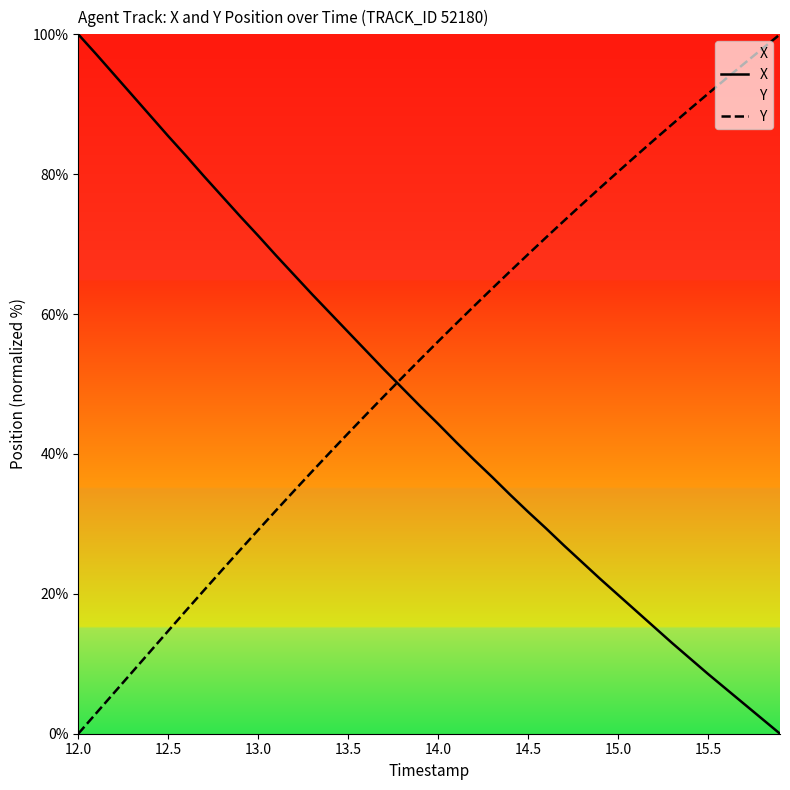

At how many categories does at least one series exceed 0?

40